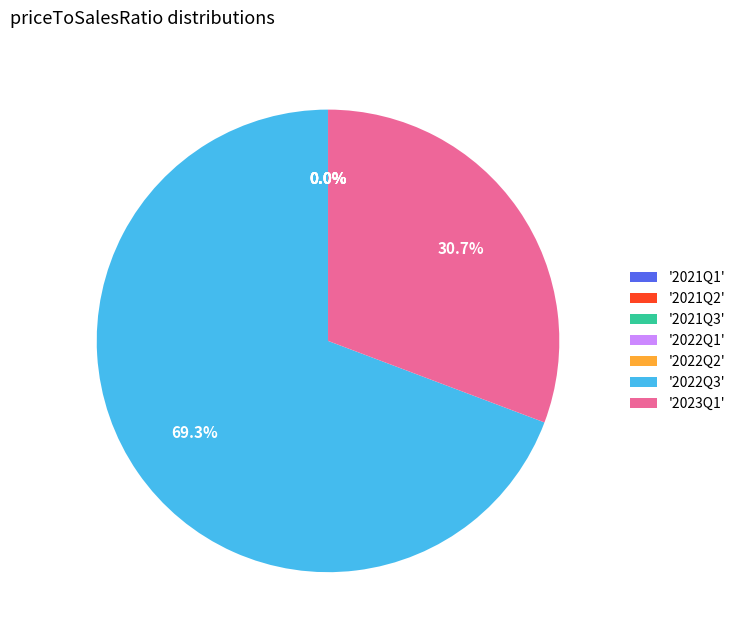

Does any single category account for the majority?

Yes